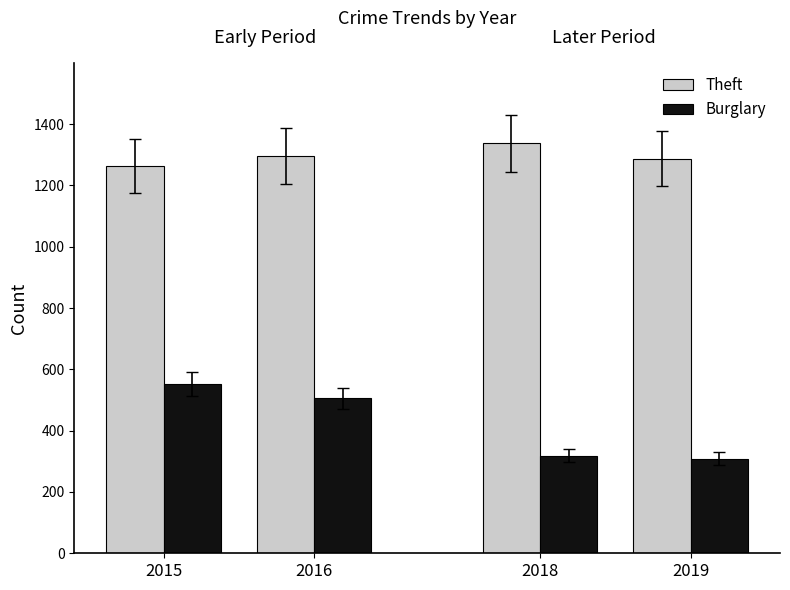

Which series changed the most between 2015 and 2019?

Burglary